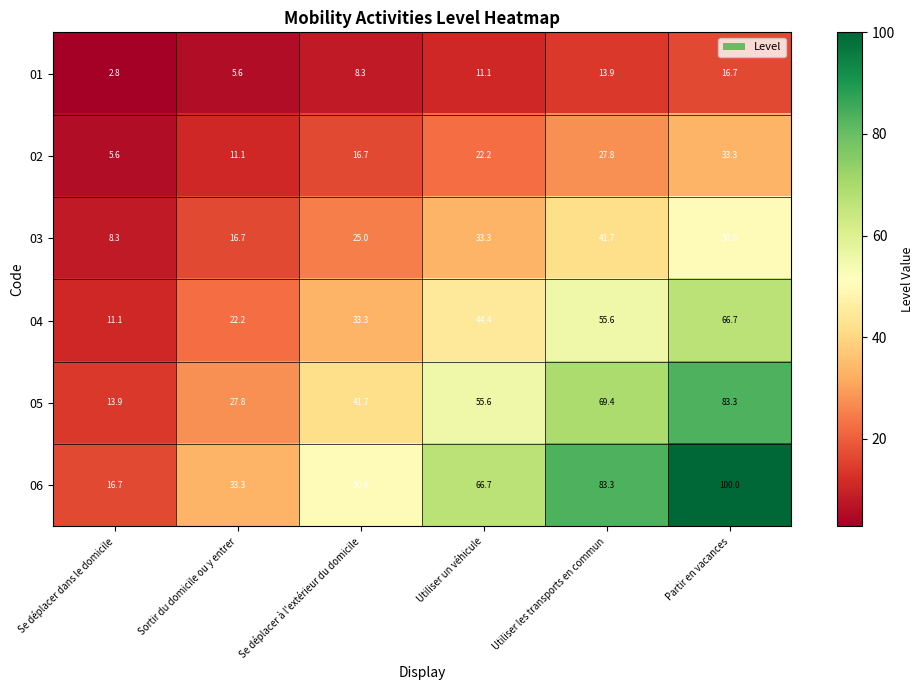

What is the average value of the 05 series?

48.6